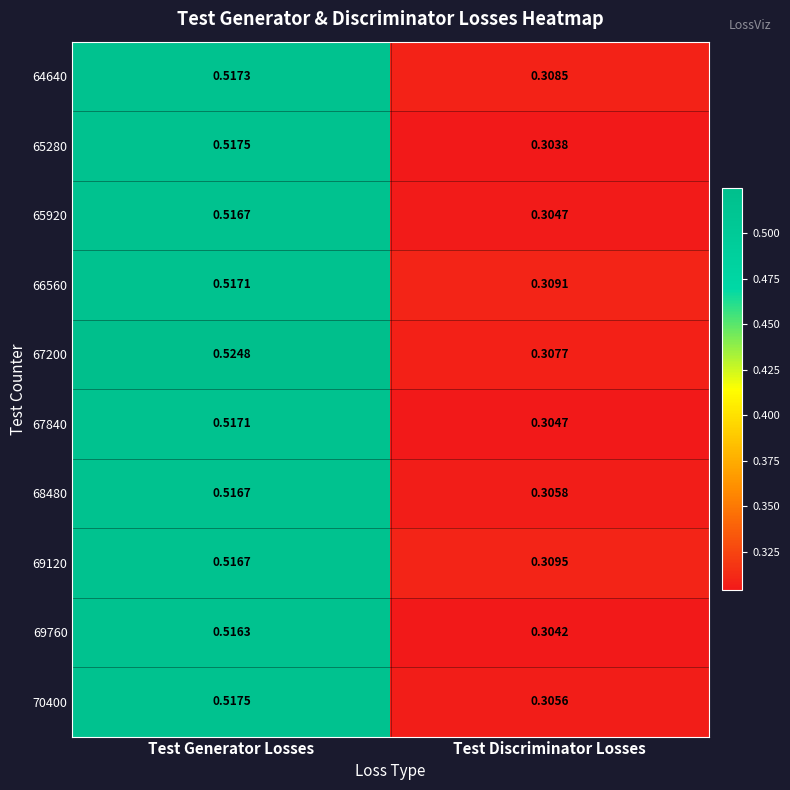

Between Test Generator Losses and Test Discriminator Losses, which series saw the biggest shift?

67200